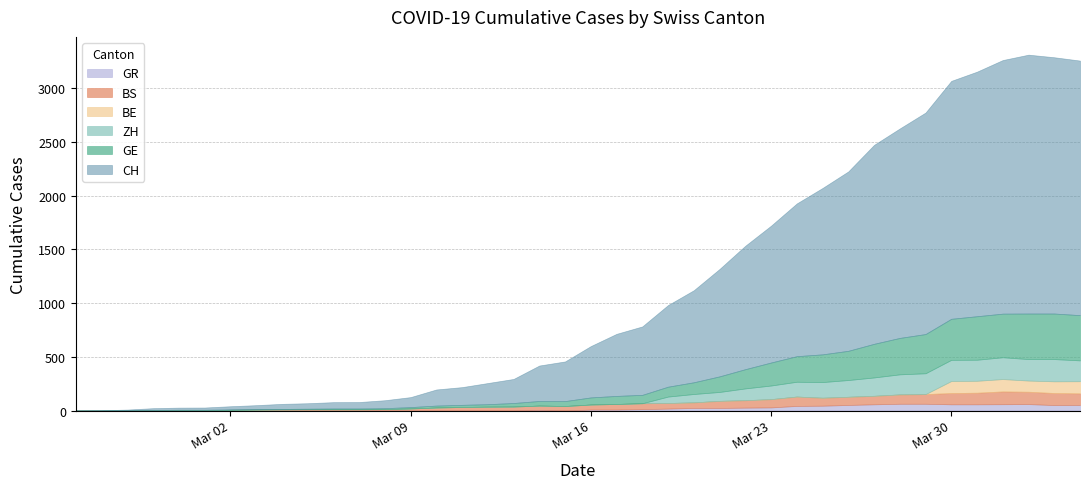

How many values in the CH series are below 478?

20